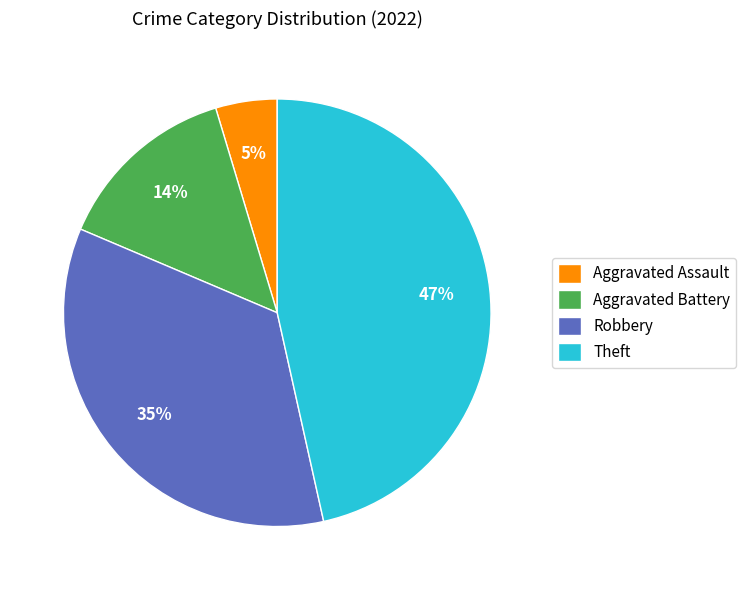

True or false: Robbery accounts for 35% of the total.

True